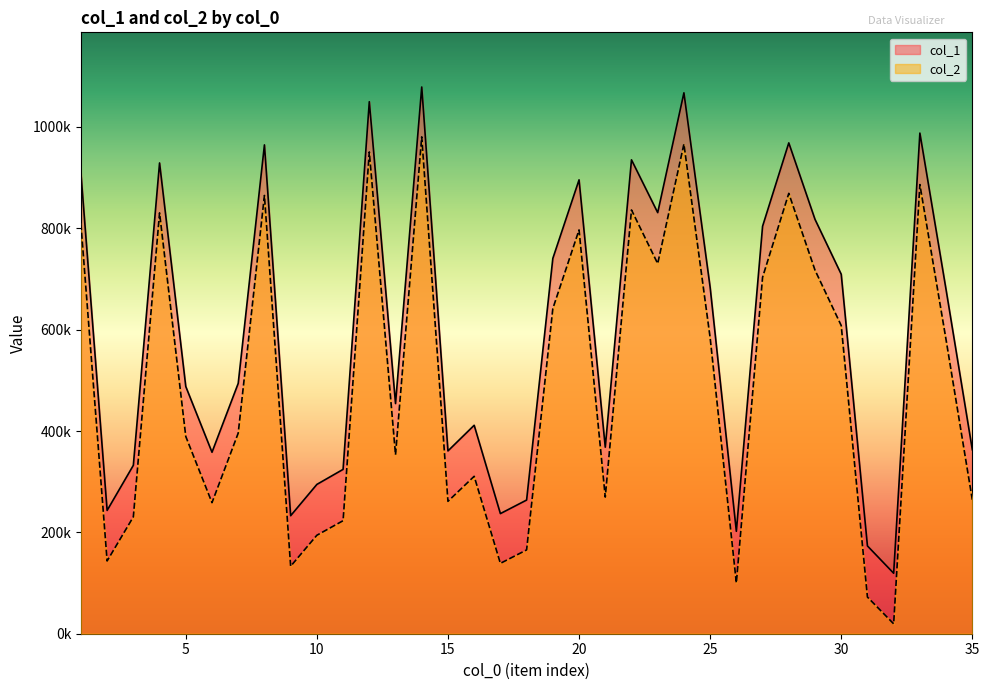

True or false: col_1 and col_2 intersect in this chart.

False